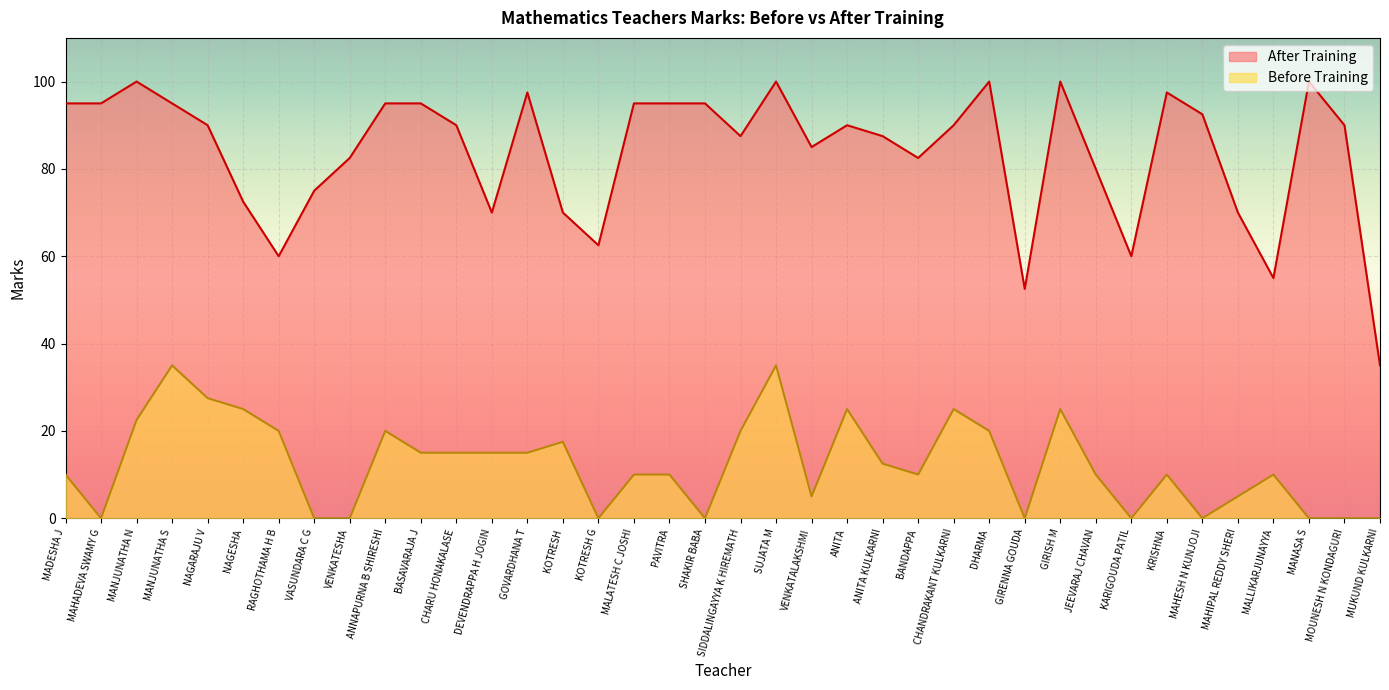

How many lines are shown in the chart?

2